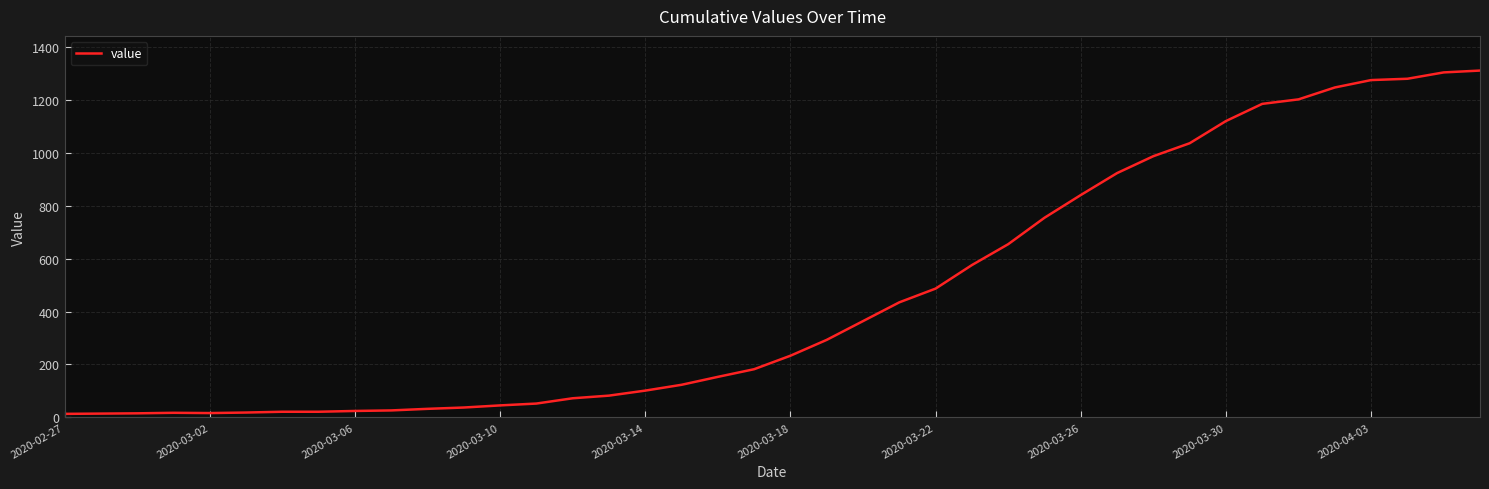

What is the sum of all values?

18584